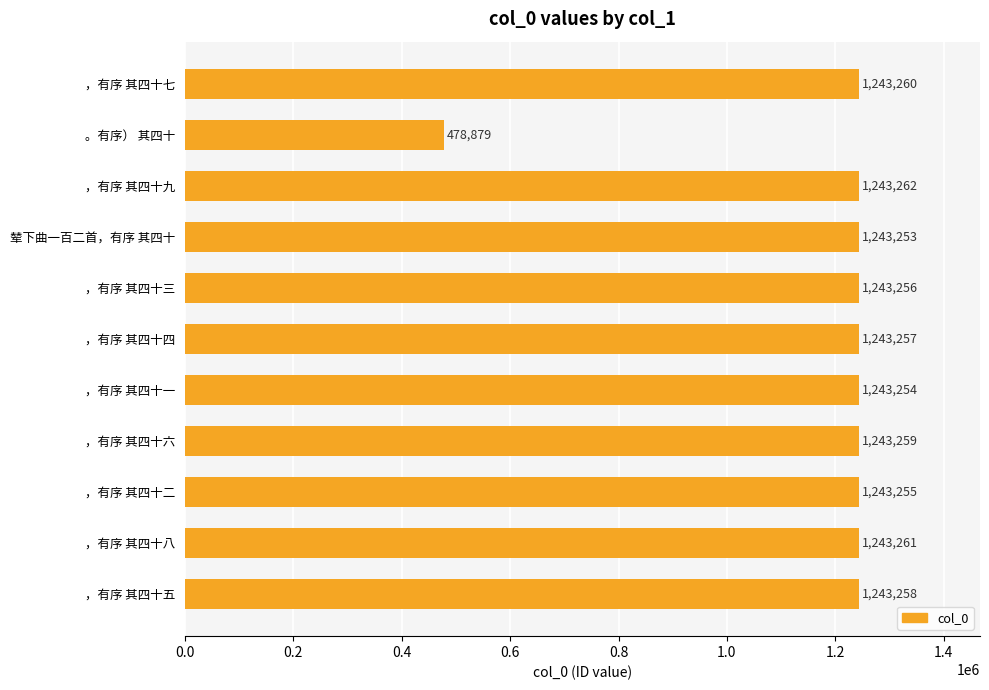

What is the ratio of the value at ，有序 其四十五 to the value at ，有序 其四十二?

1.0